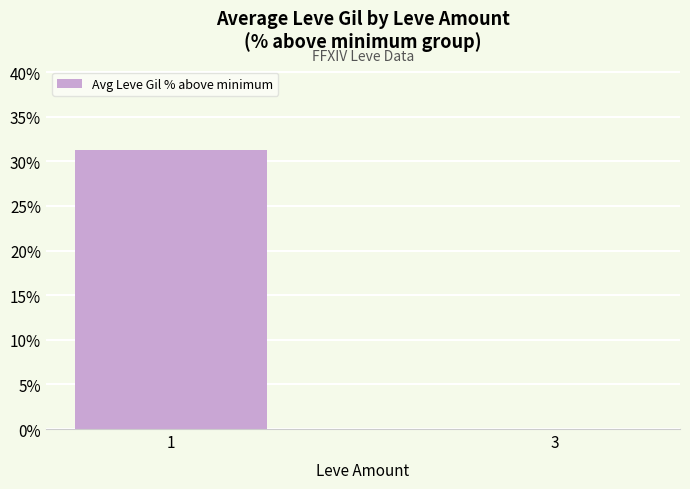

How many data points does each series have?

2